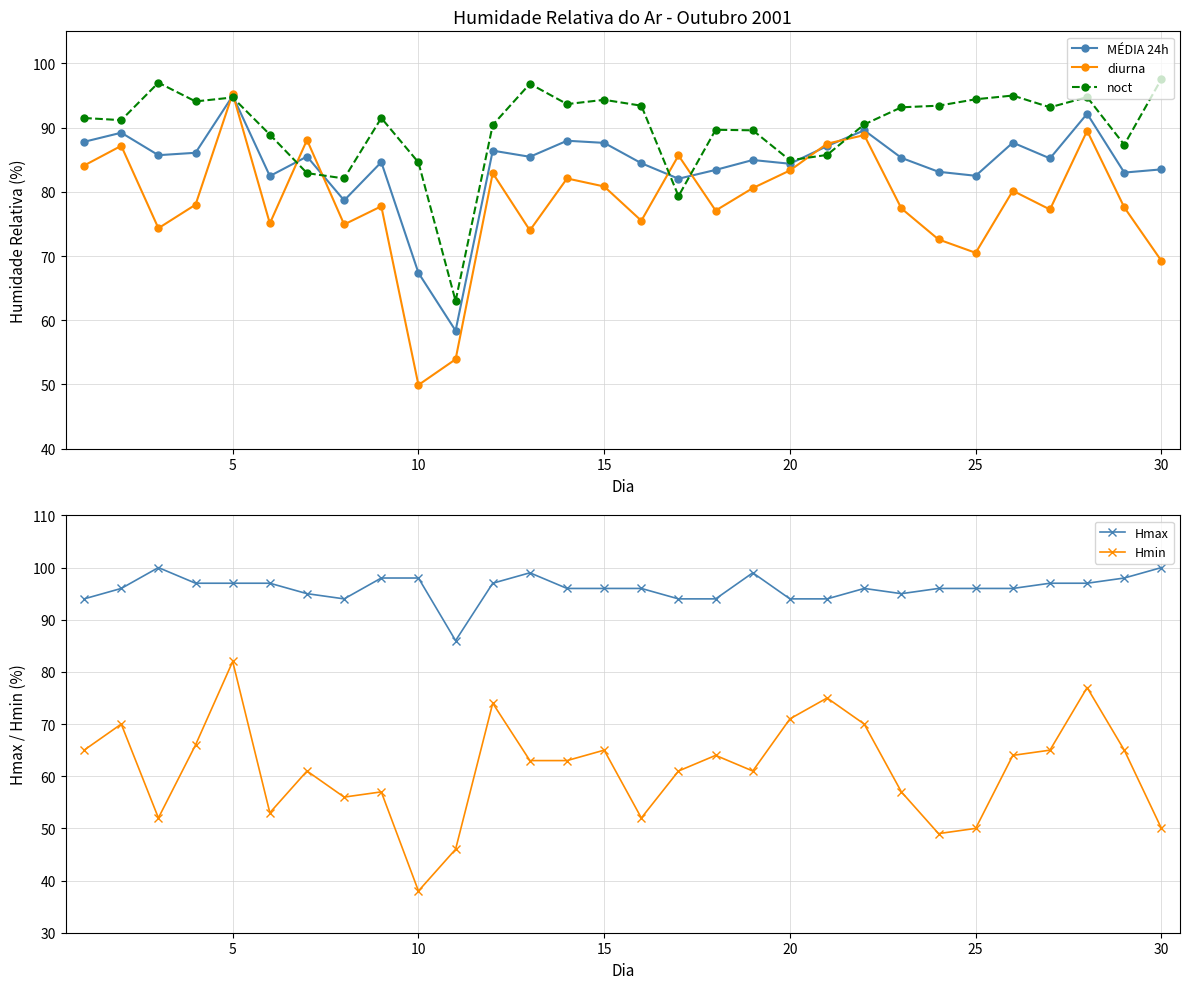

The value of noct at 25 is 57.4. True or false?

False